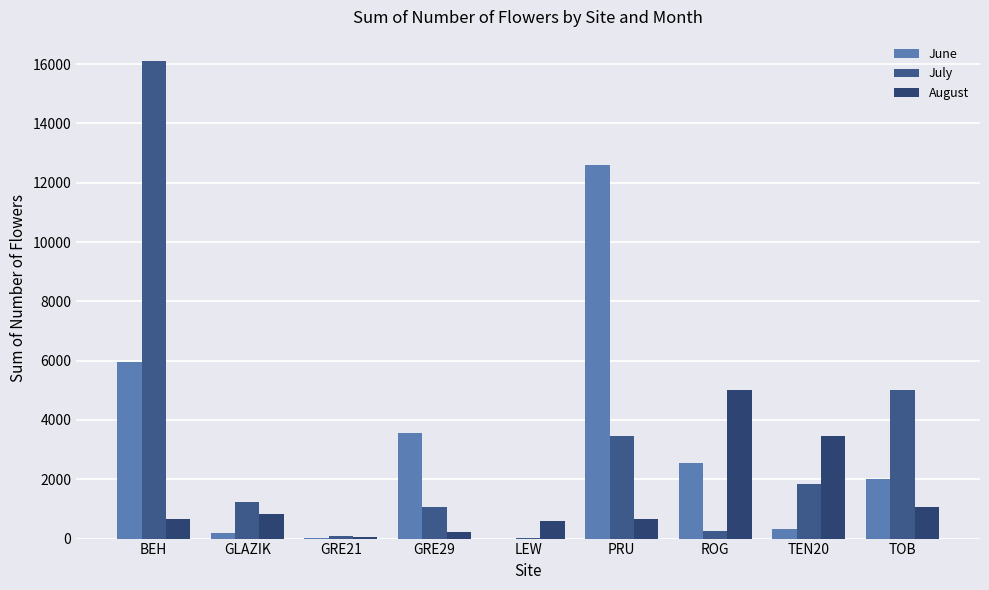

What is the sum of all August values?

12523